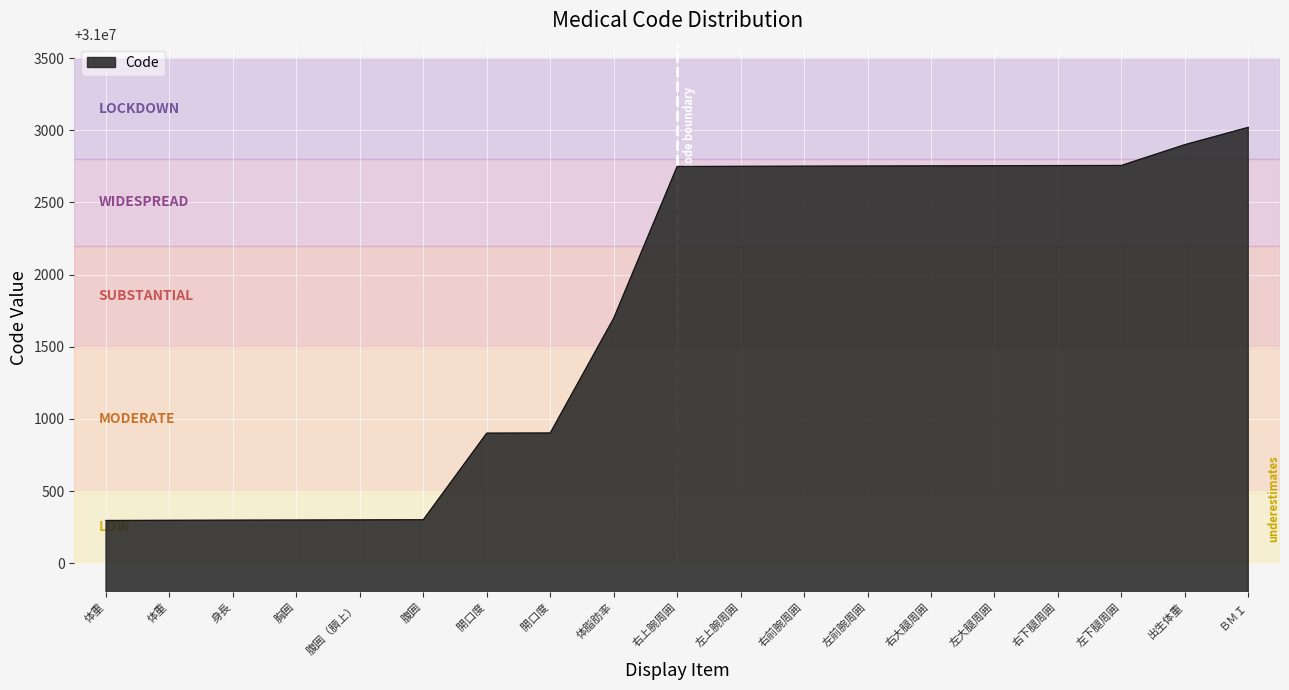

How many lines are shown in the chart?

1